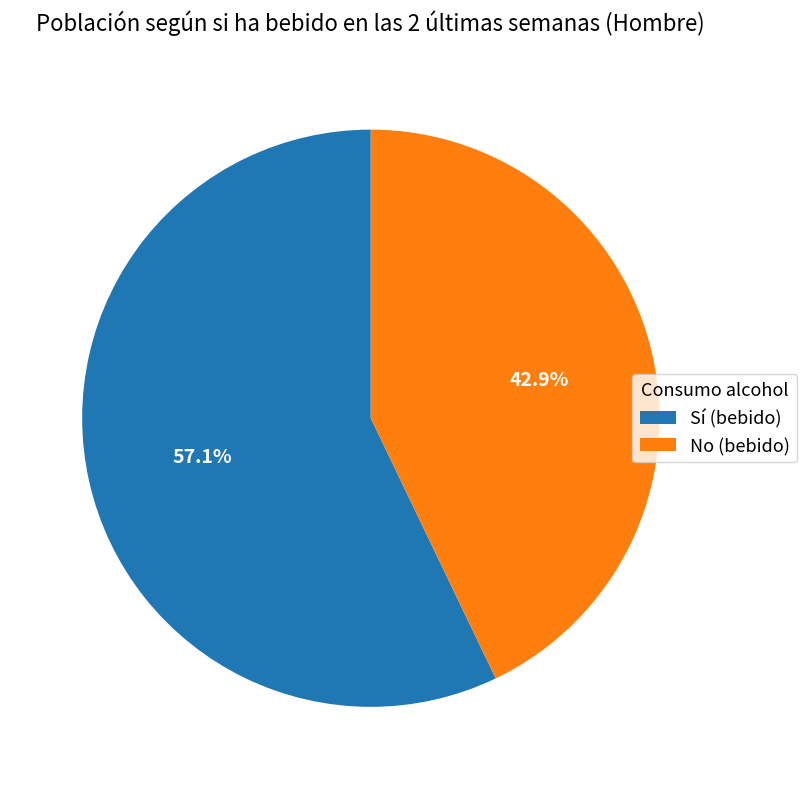

Which has a higher value, Sí (bebido) or No (bebido)?

Sí (bebido)